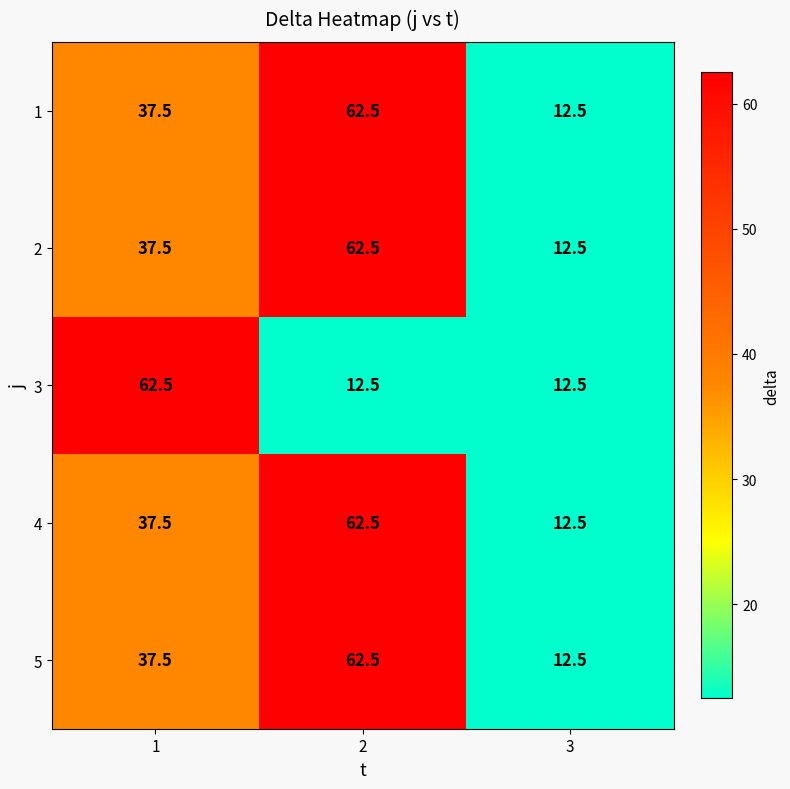

Between 1 and 3, which series saw the biggest shift?

3